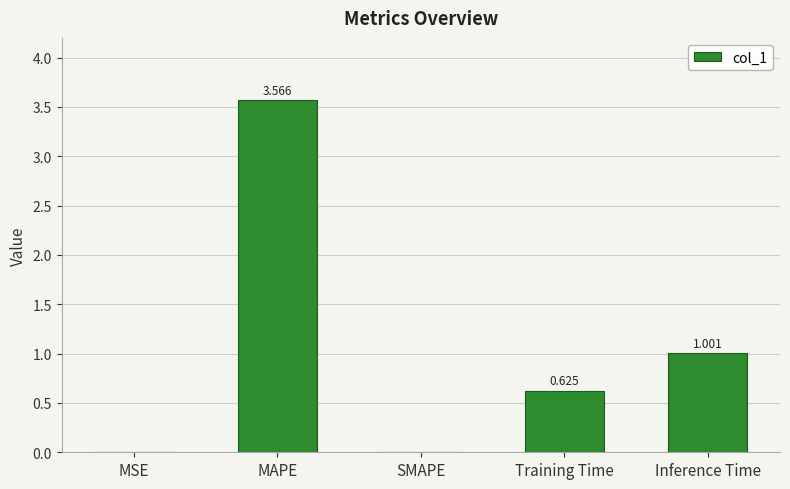

Between MAPE and Training Time, which is larger?

MAPE